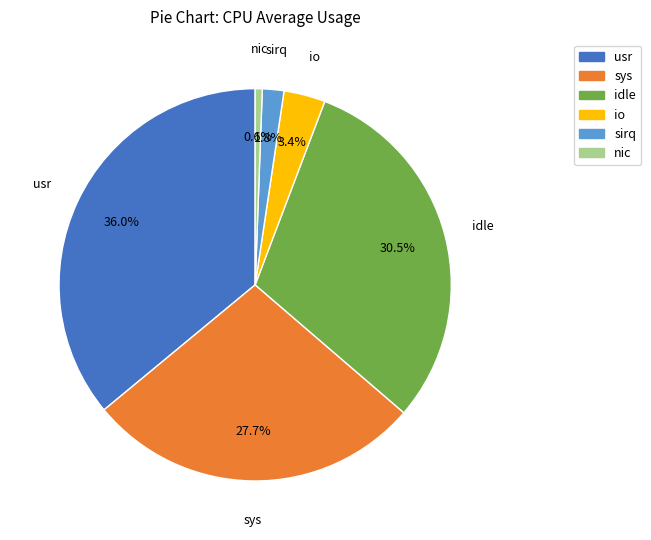

How many segments does this pie chart have?

6